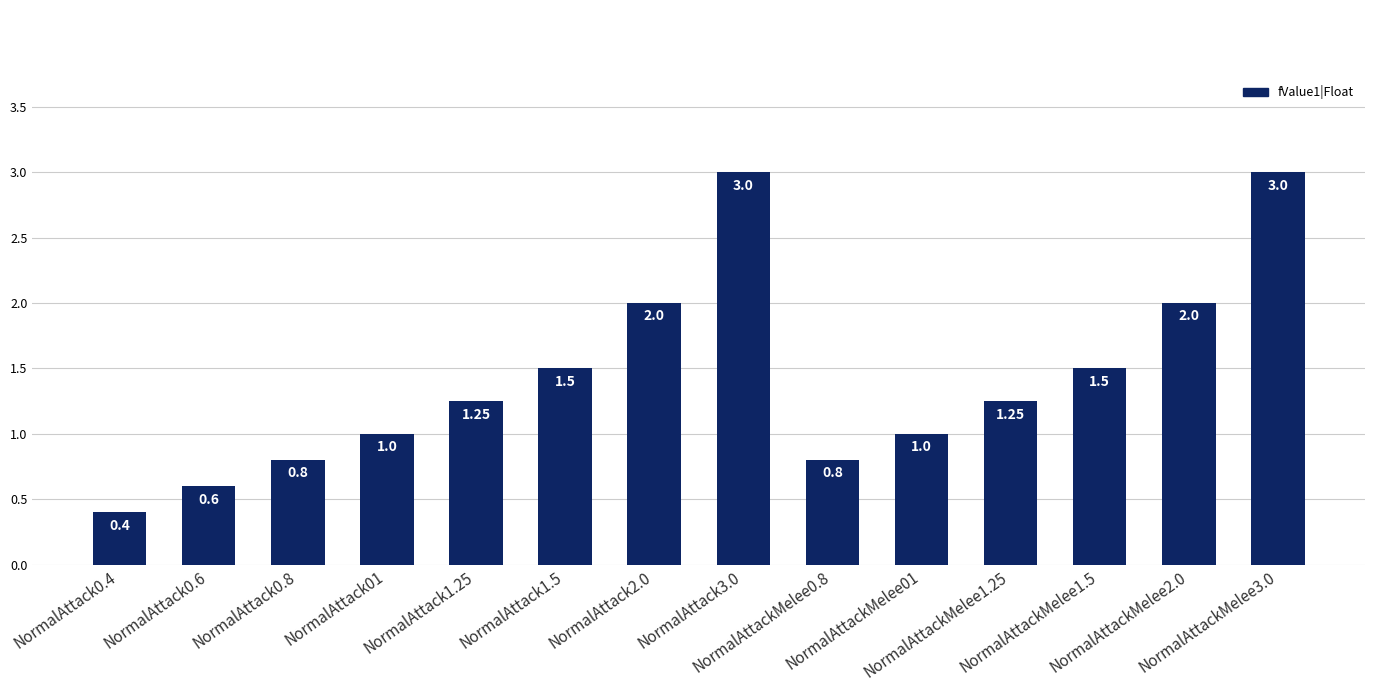

The chart shows a value of 0.3 at NormalAttack1.25. True or false?

False